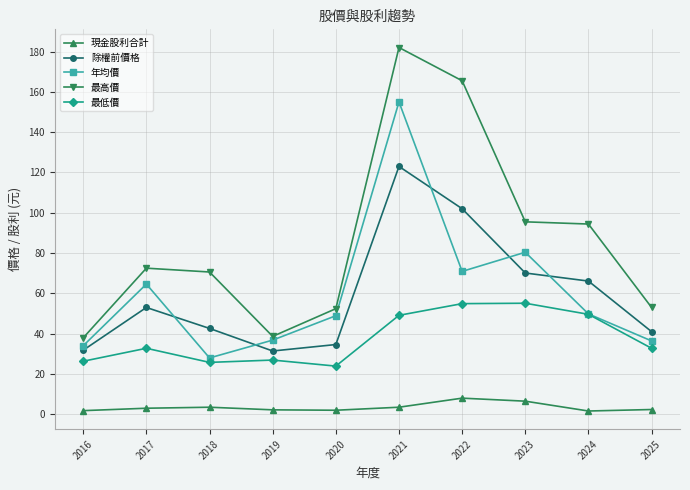

How many data points in 最高價 are above 72?

5